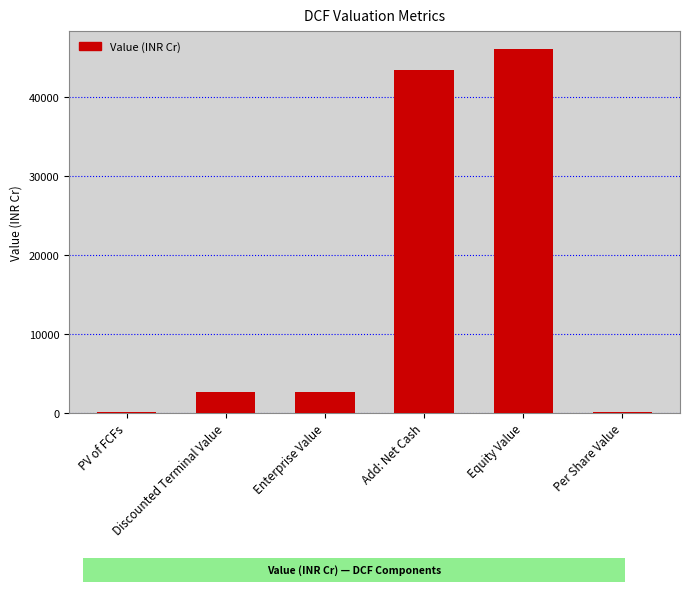

What is the greatest value displayed?

45975.8